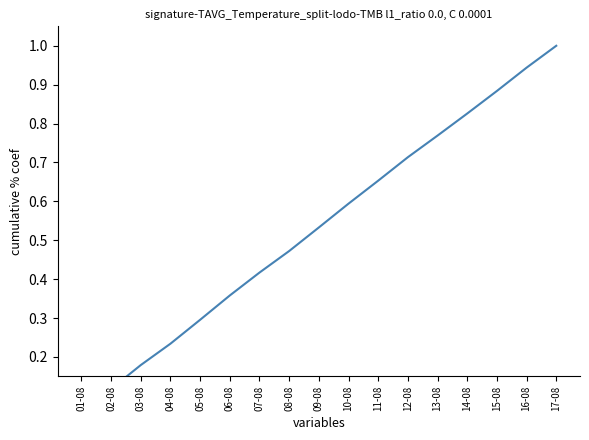

Rank the categories by value from lowest to highest.

01-08, 02-08, 03-08, 04-08, 05-08, 06-08, 07-08, 08-08, 09-08, 10-08, 11-08, 12-08, 13-08, 14-08, 15-08, 16-08, 17-08